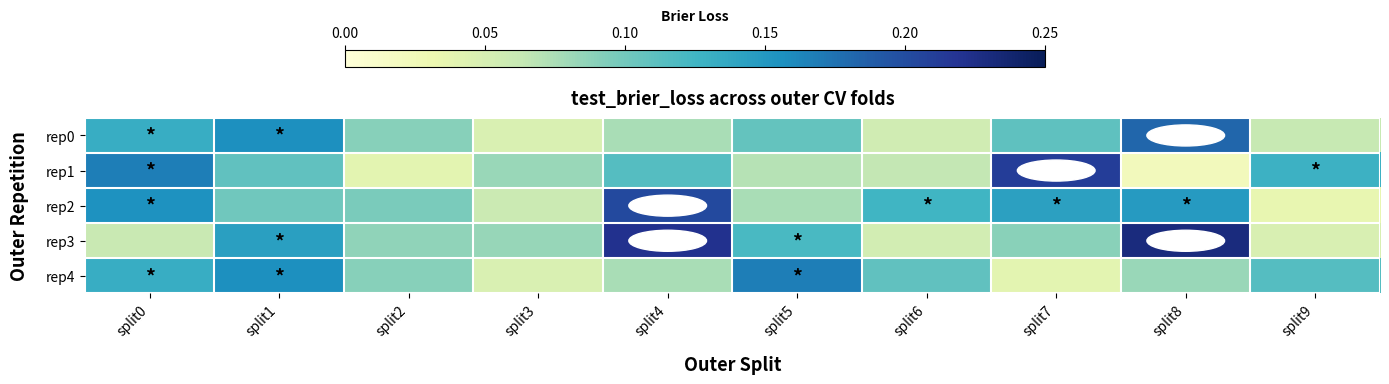

What is the difference between the highest and lowest values at split2?

0.1